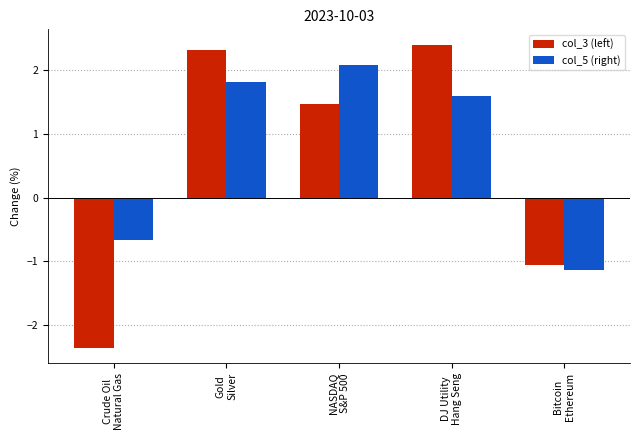

True or false: col_5 (right) has a value of 1.8 at Gold
Silver.

True